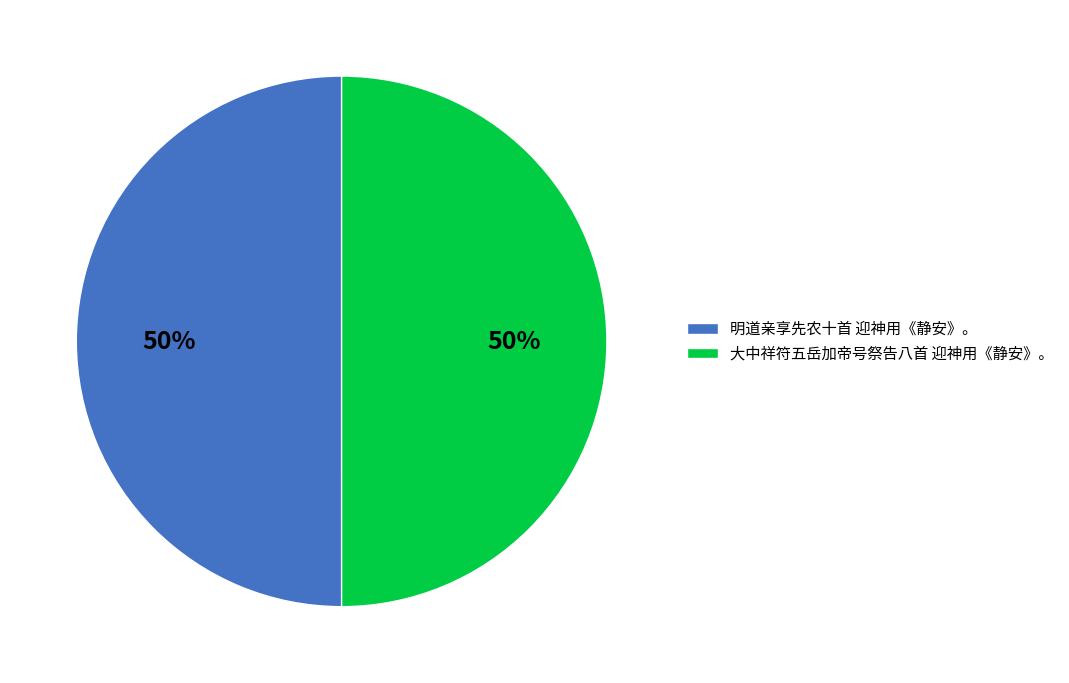

To the nearest percent, what portion does 大中祥符五岳加帝号祭告八首 迎神用《静安》。 represent?

50%